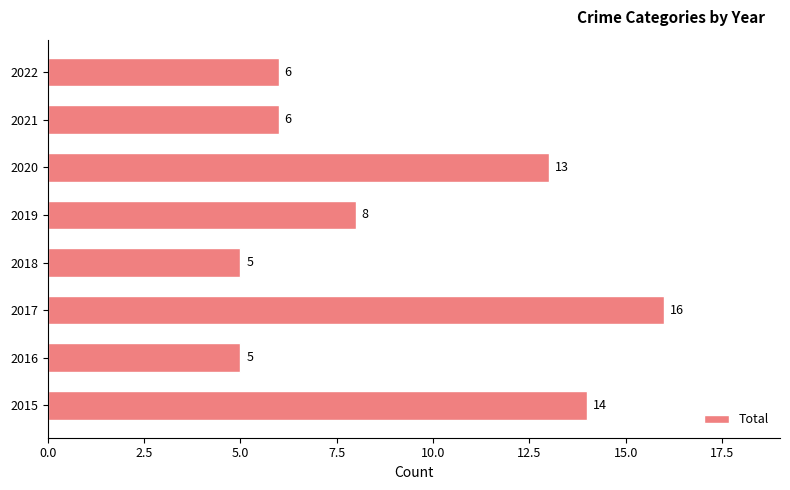

Does the chart contain any negative values?

No